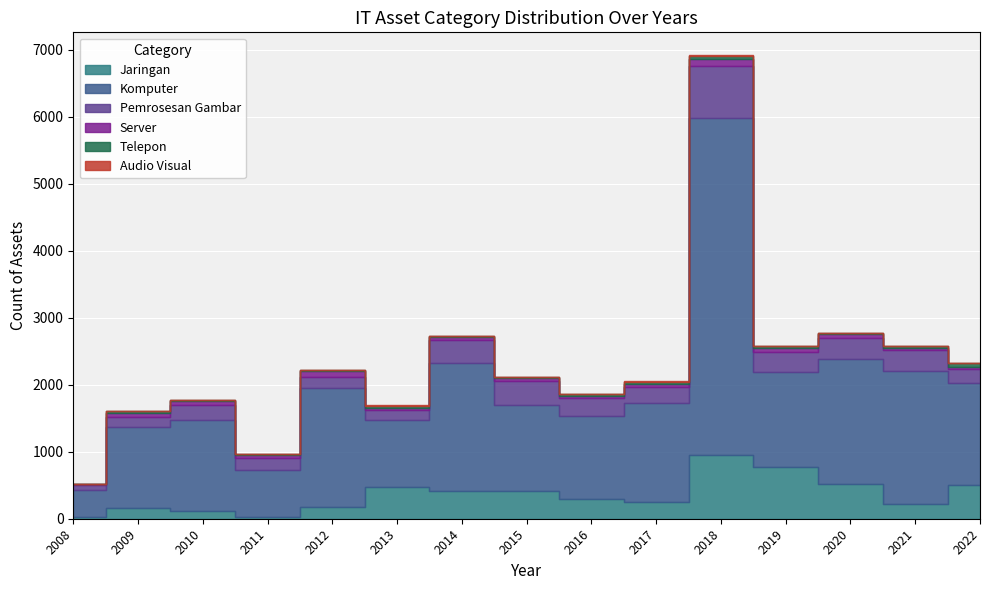

True or false: Komputer and Audio Visual cross at least once.

False